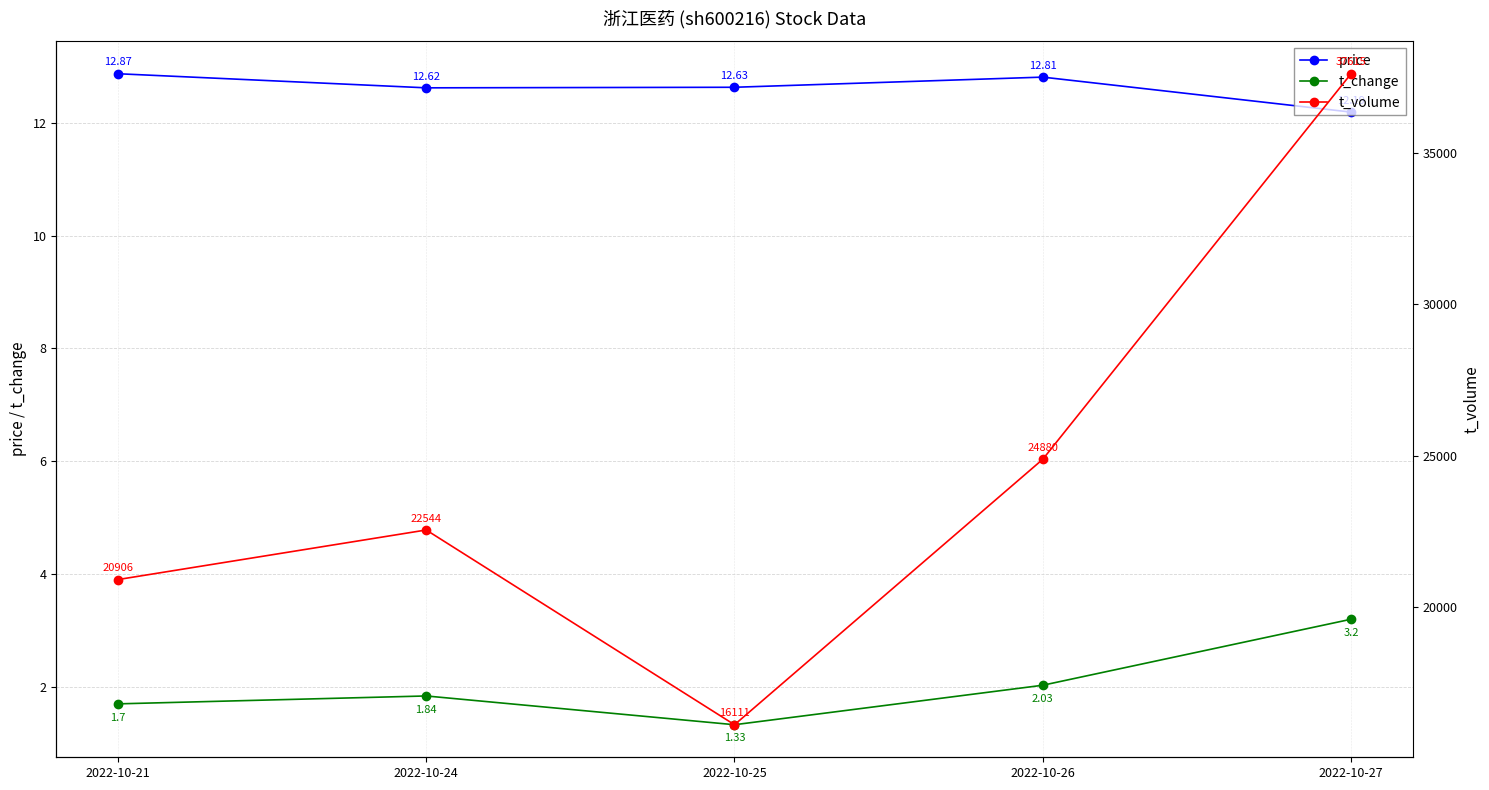

At which label is price closest to 12?

2022-10-27